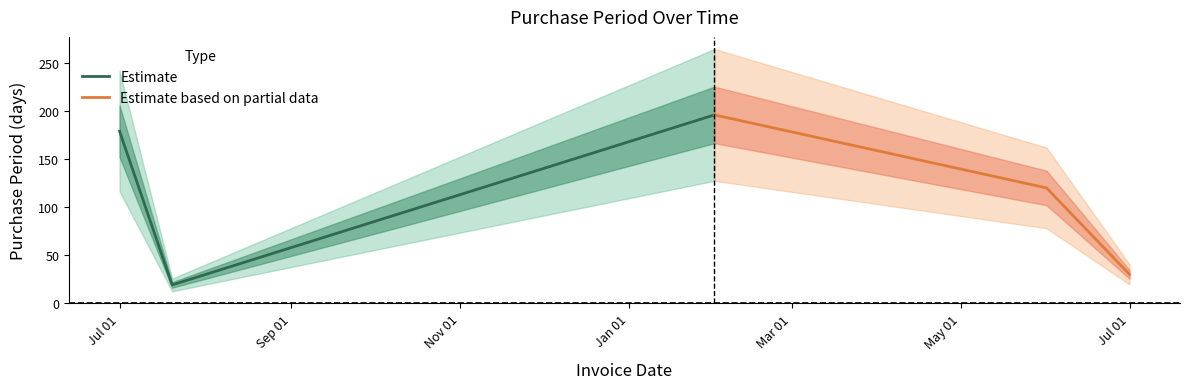

List the series in order of their overall mean, lowest first.

Estimate based on partial data, Estimate